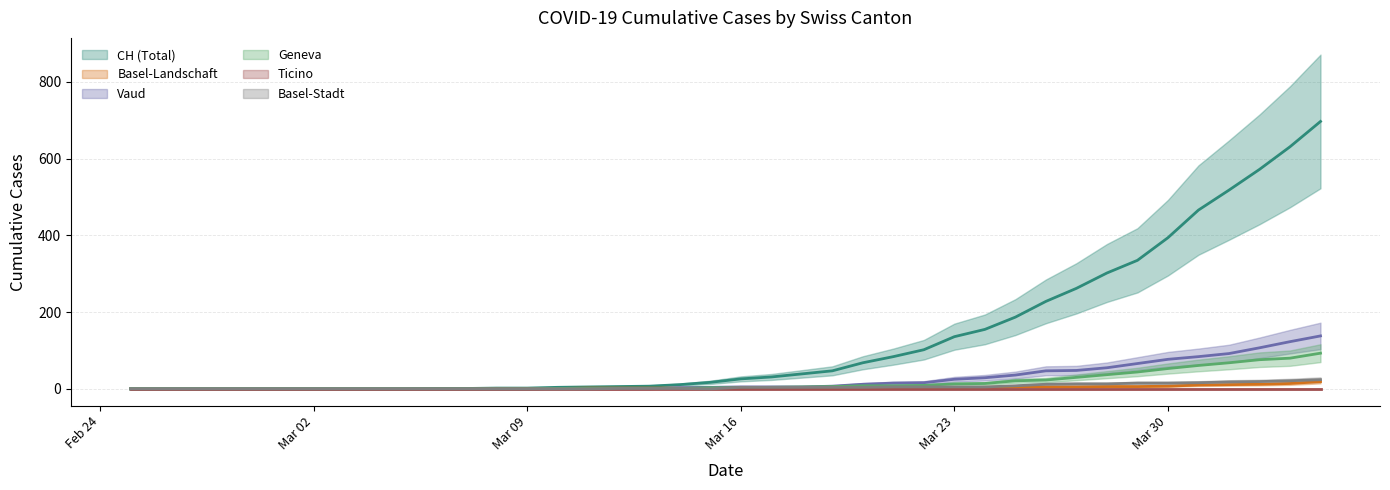

What is the label of the 1st point from the right?

2020-04-04